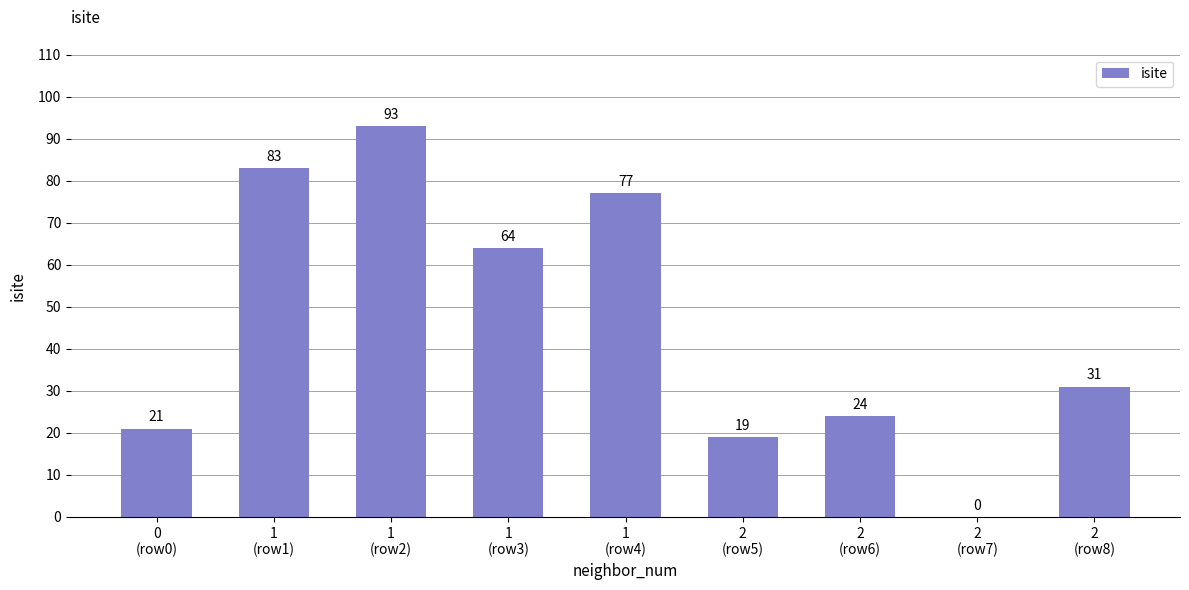

Are the bars grouped side by side (vs. stacked)?

No